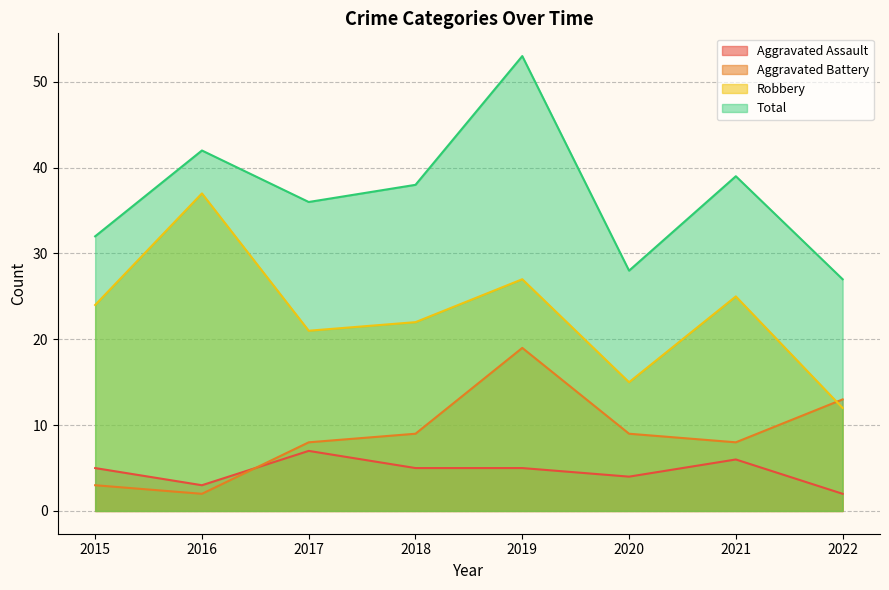

Is the value of Robbery at 2021 greater than the value of Total at 2020?

No